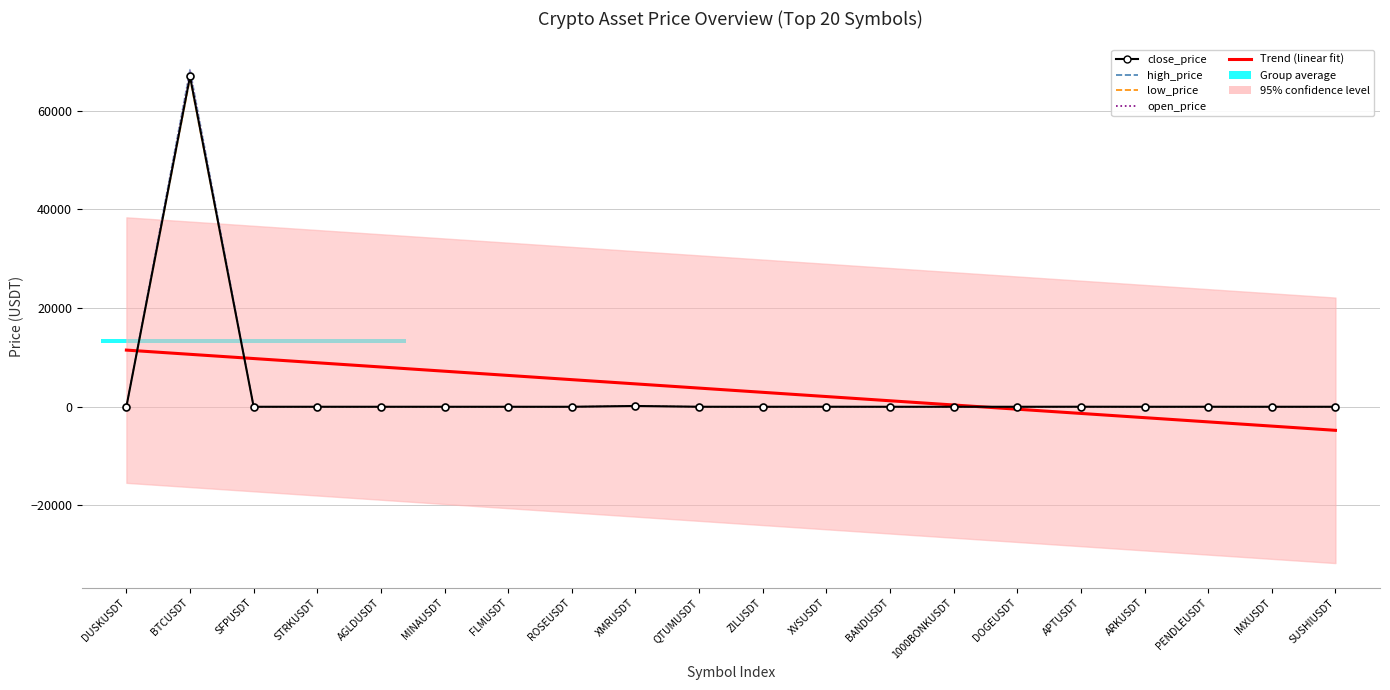

Does the chart have visible grid lines?

Yes